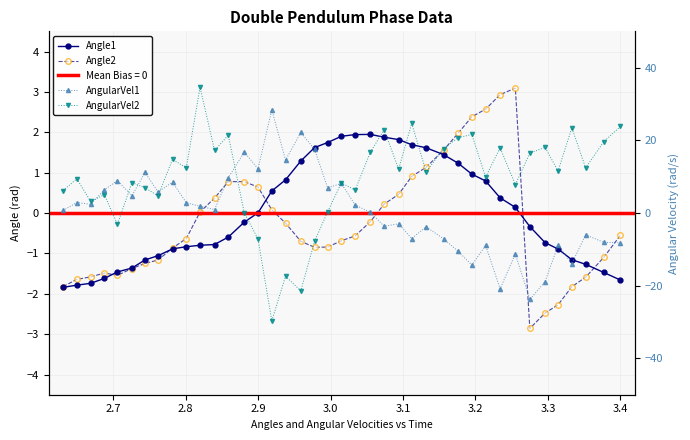

How many lines are shown in the chart?

4